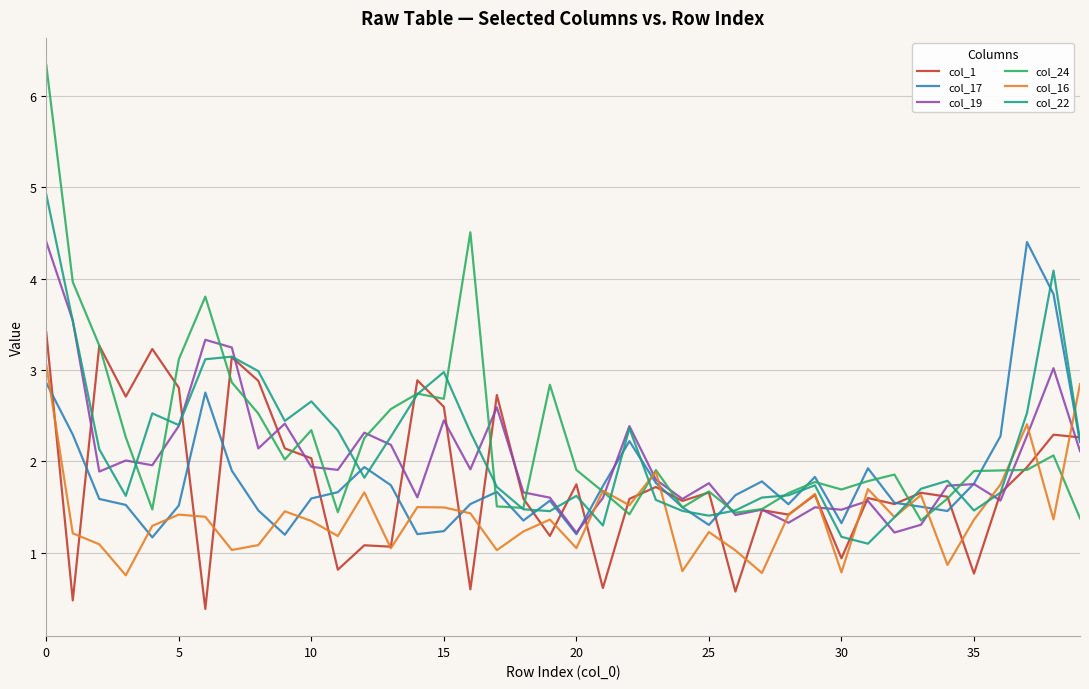

What is the smallest value displayed?

0.4